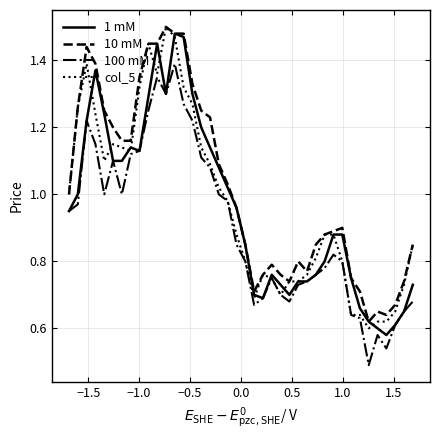

True or false: 100 mM and 10 mM intersect in this chart.

False